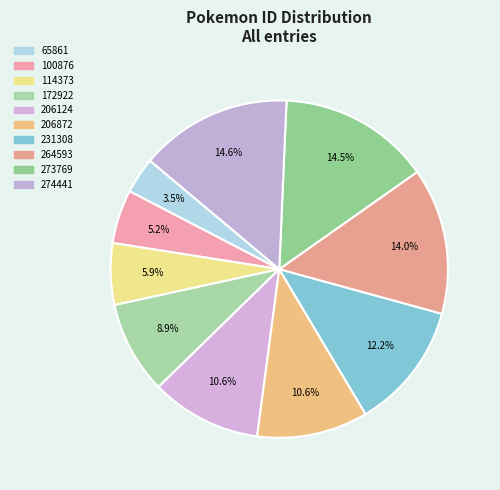

How many segments does this pie chart have?

10